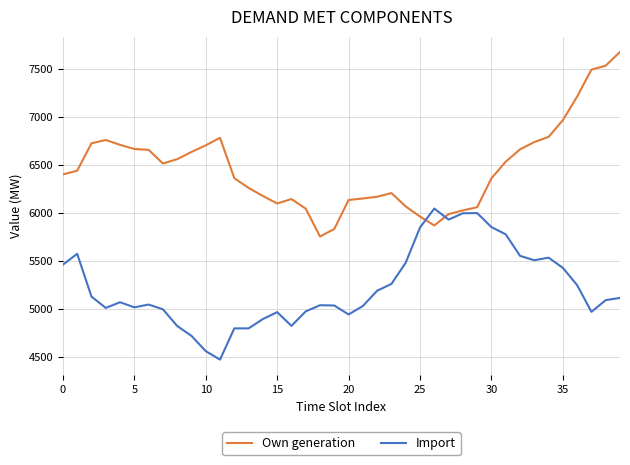

True or false: Own generation has more than 2 interior local peaks.

True